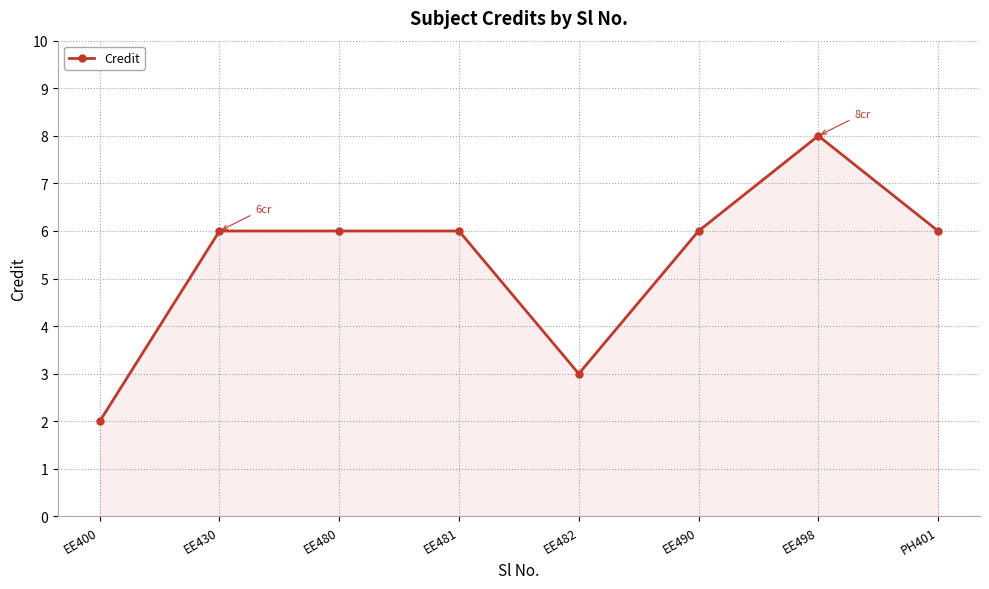

What is the label of the 1st point from the right?

PH401